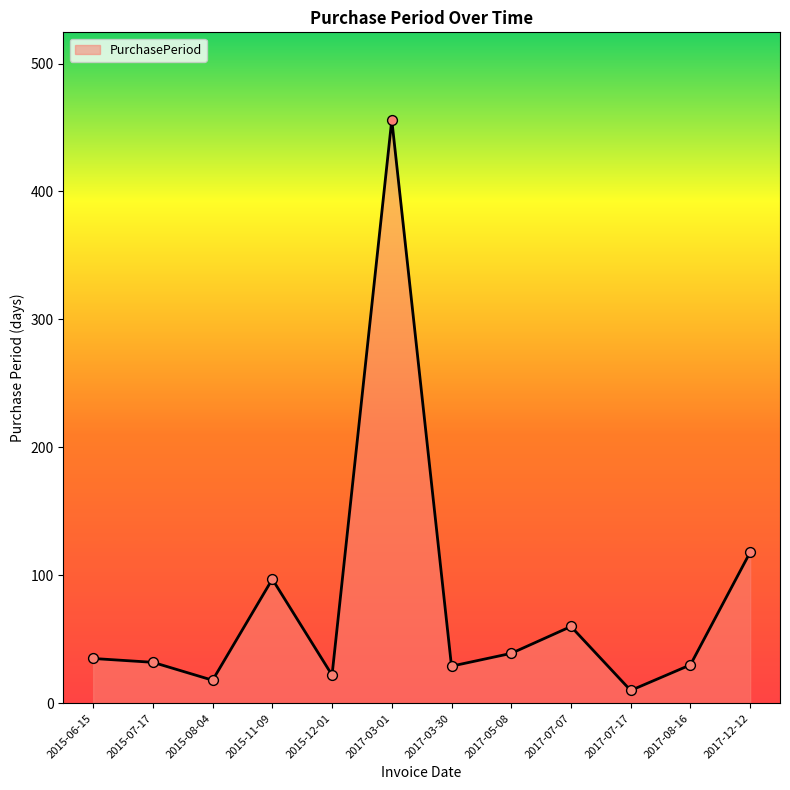

What is the change in value from 2015-08-04 to 2015-11-09?

+79